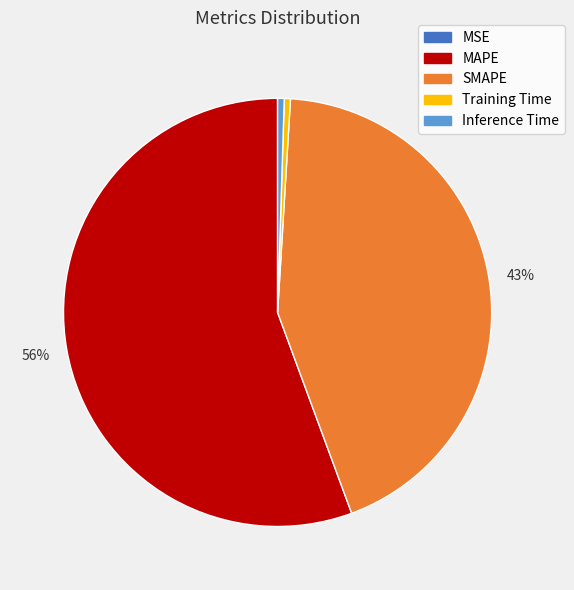

To the nearest percent, what is the average slice percentage?

20%